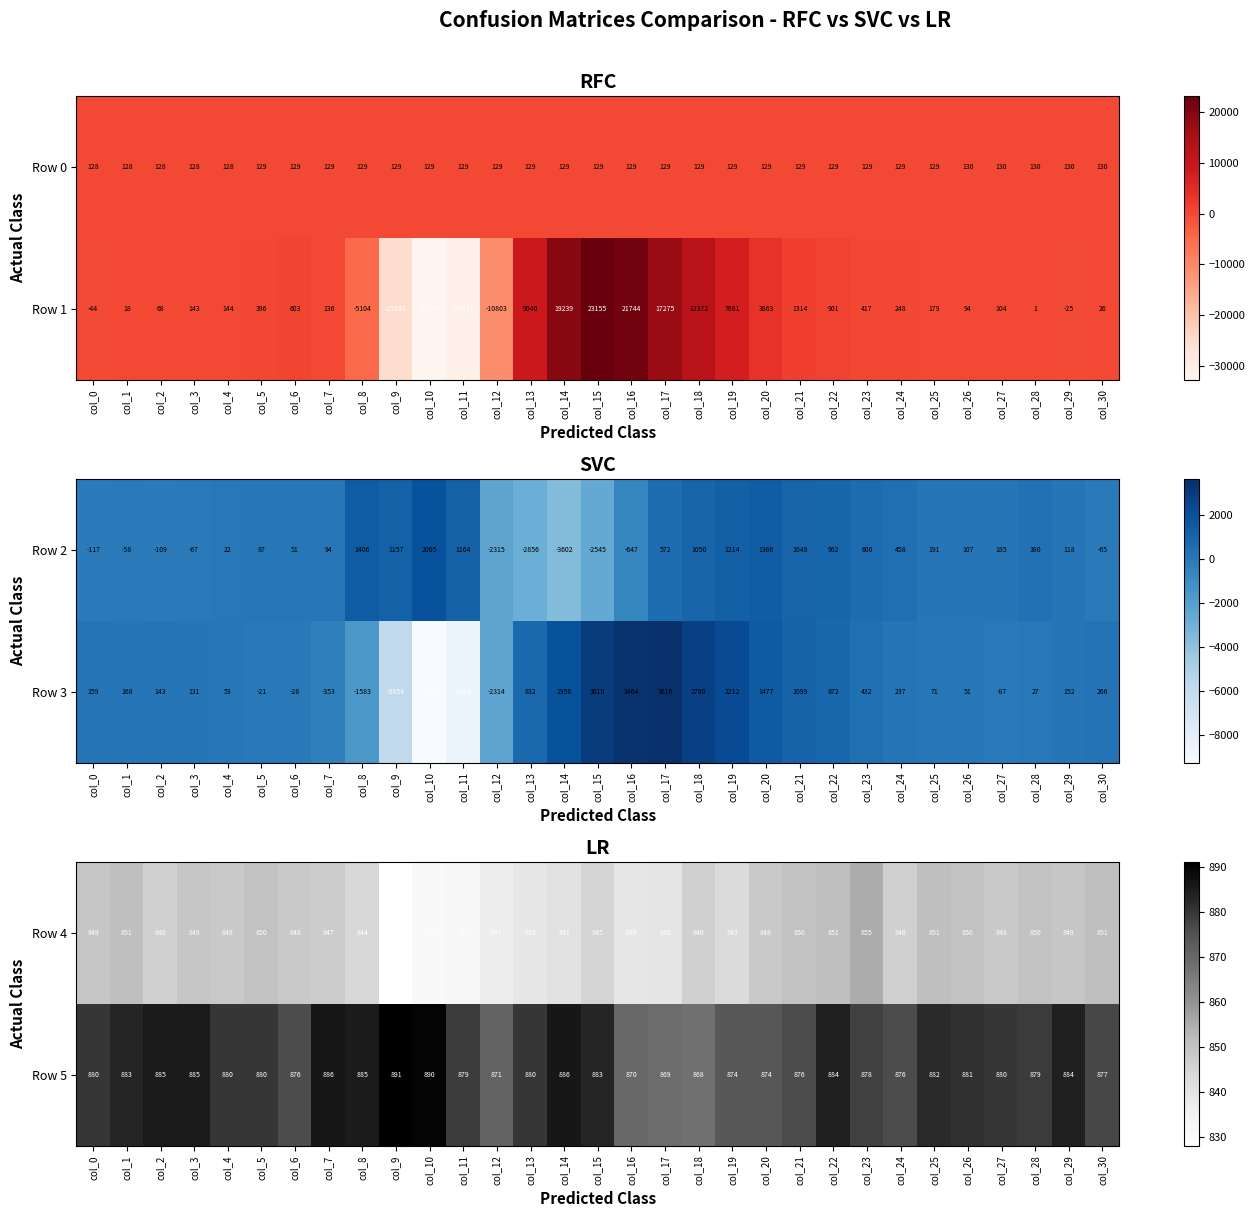

What is the minimum value for Row 4?

828